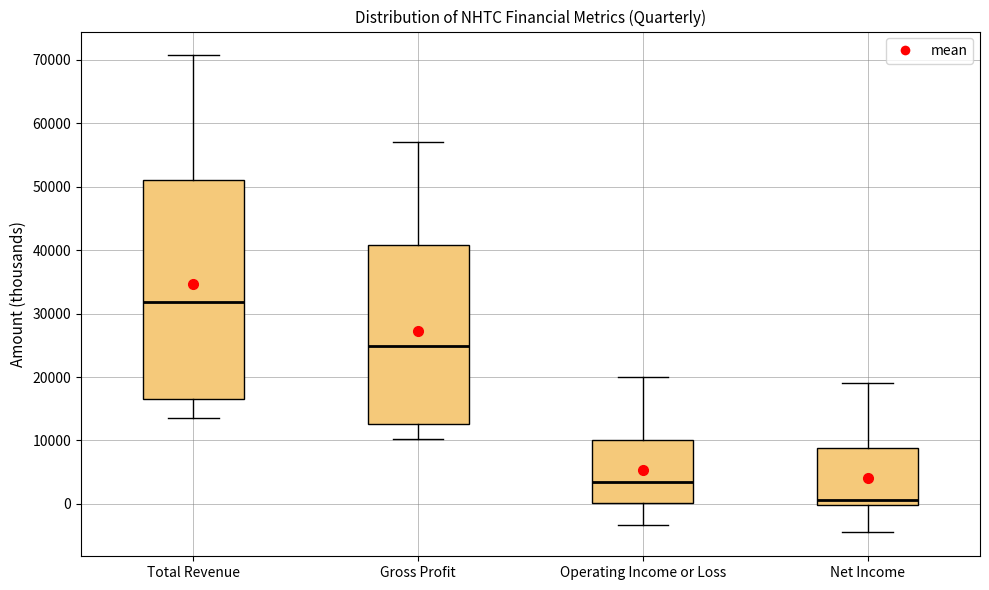

Reading left to right, transcribe this box plot: for each box, give where its median line is, the range the box spans, and where its two whiskers end, as read against the y-axis. The values are not printed on the chart, so give them approximately, as read against the axis.

Total Revenue: median 32000, box 17000 to 51000, whiskers 14000 to 71000
Gross Profit: median 25000, box 13000 to 41000, whiskers 10000 to 57000
Operating Income or Loss: median 4000, box 0 to 10000, whiskers -3000 to 20000
Net Income: median 1000, box 0 to 9000, whiskers -4000 to 19000